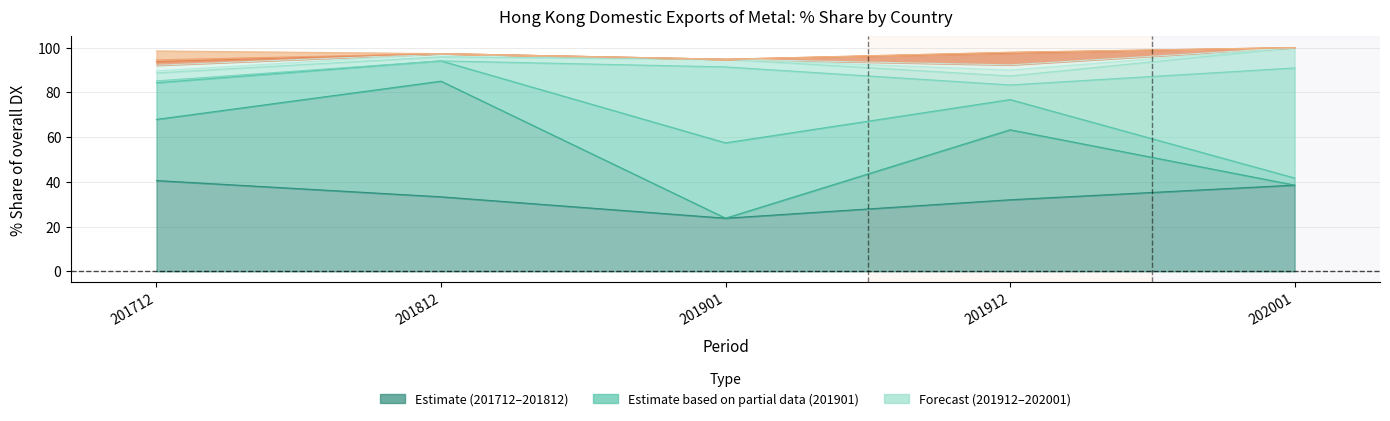

The value of 201812_% Share at NEW ZEALAND is 1.4. True or false?

True